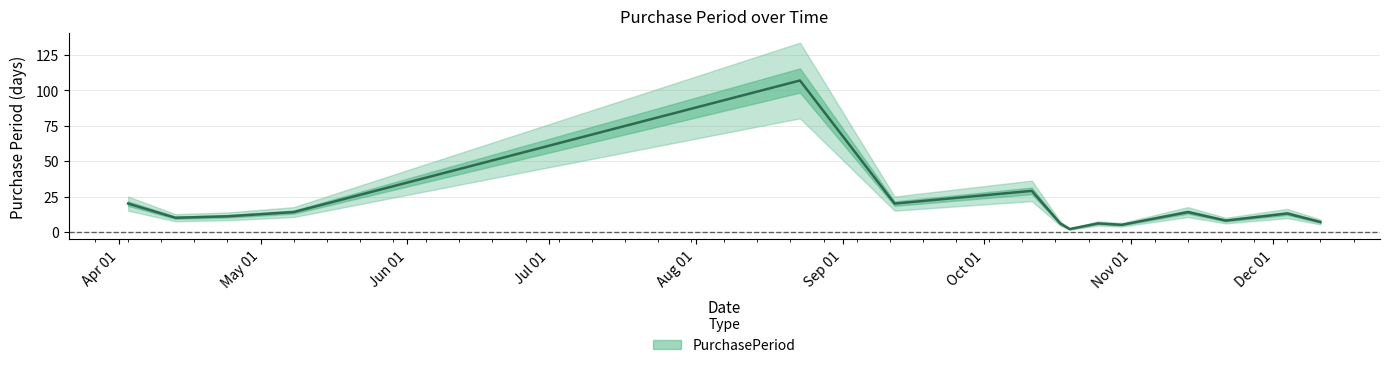

At which category does the data reach its first local peak?

2017-08-23